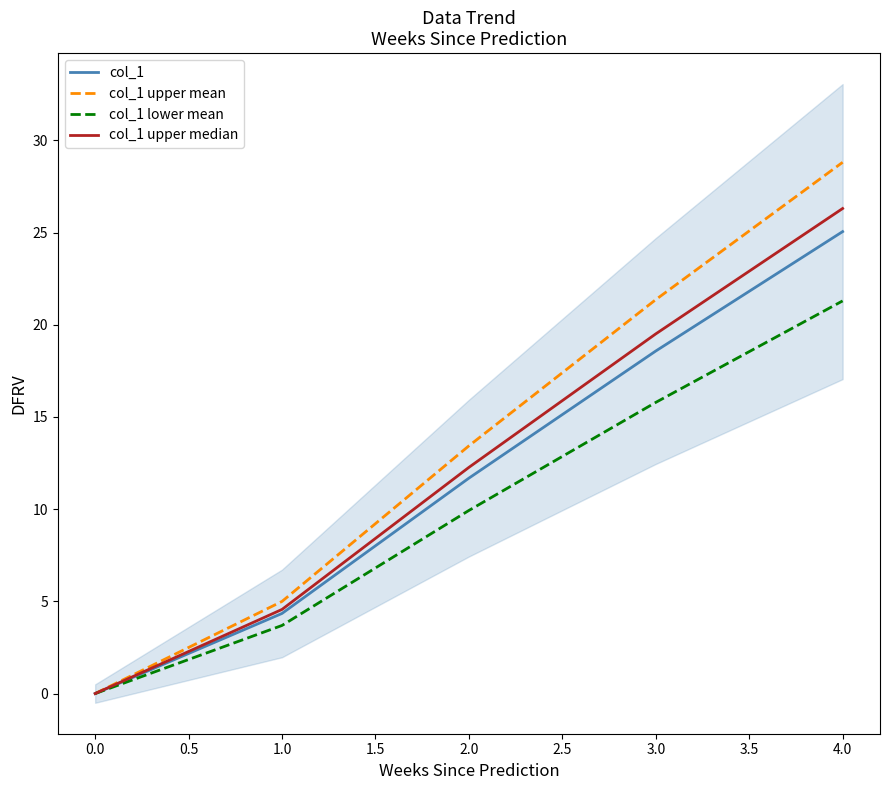

True or false: col_1 upper mean and col_1 upper median intersect in this chart.

False